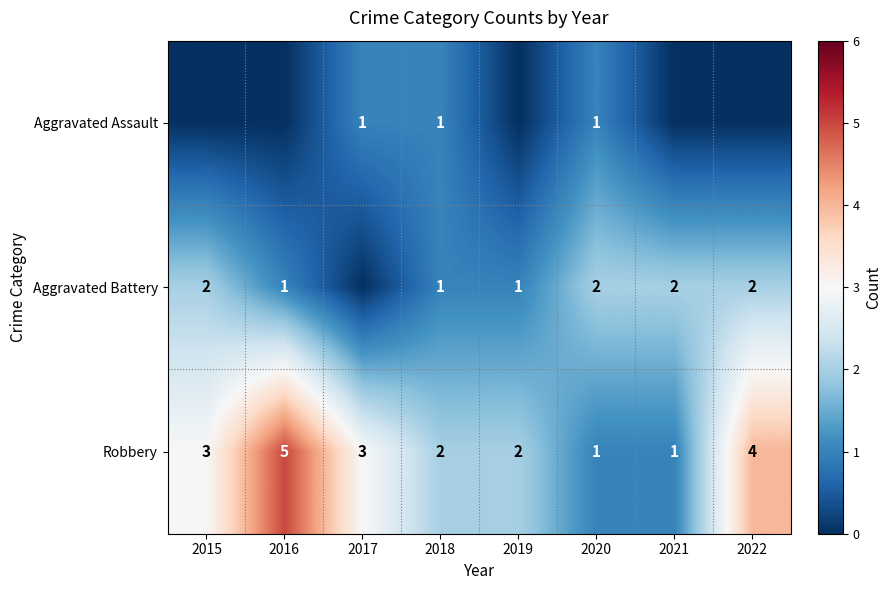

What is the difference between the second highest and second lowest values in the Robbery series?

3